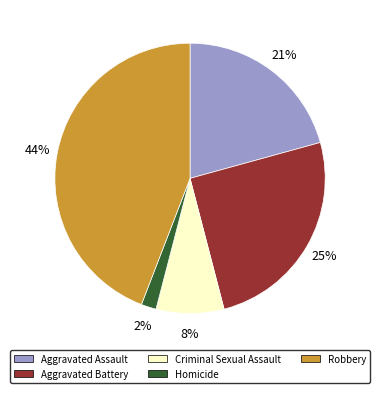

Which category has the biggest portion of the pie?

Robbery